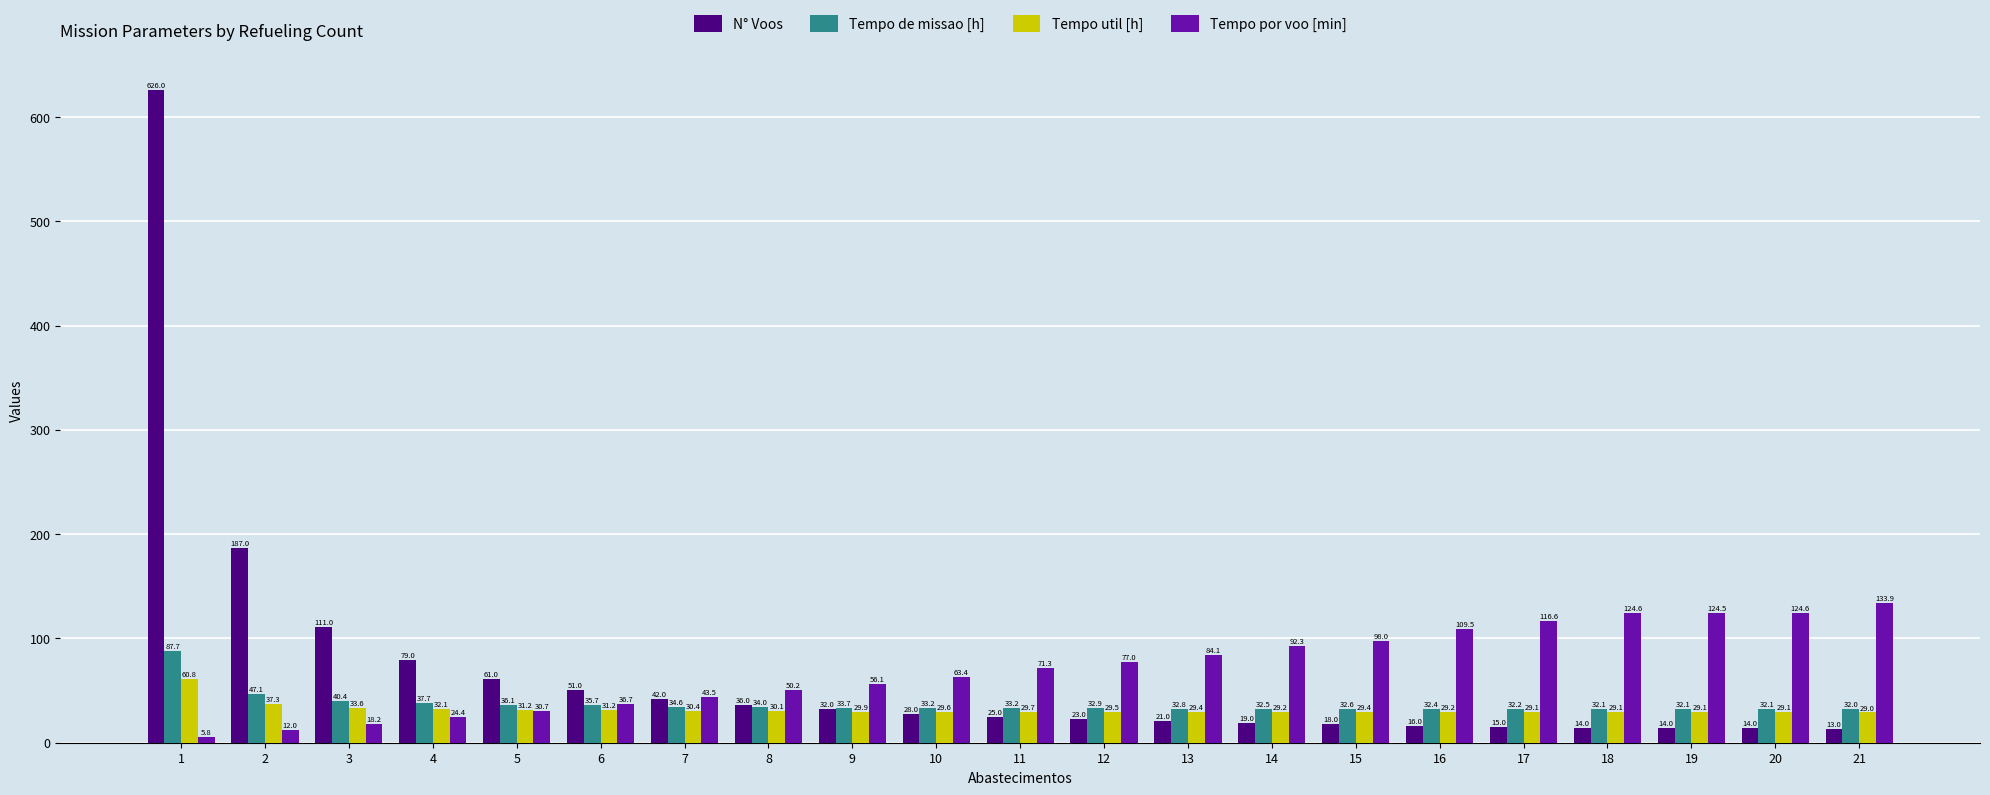

Is it true that Tempo por voo [min] equals 116.6 at 17?

True